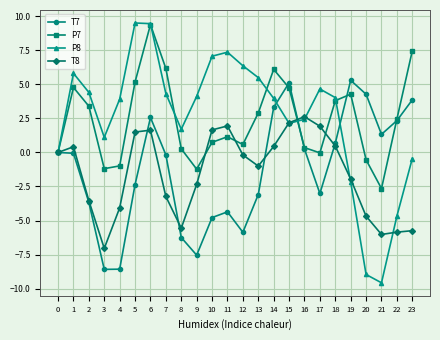

What are all the series names shown in the legend?

T7, P7, P8, T8